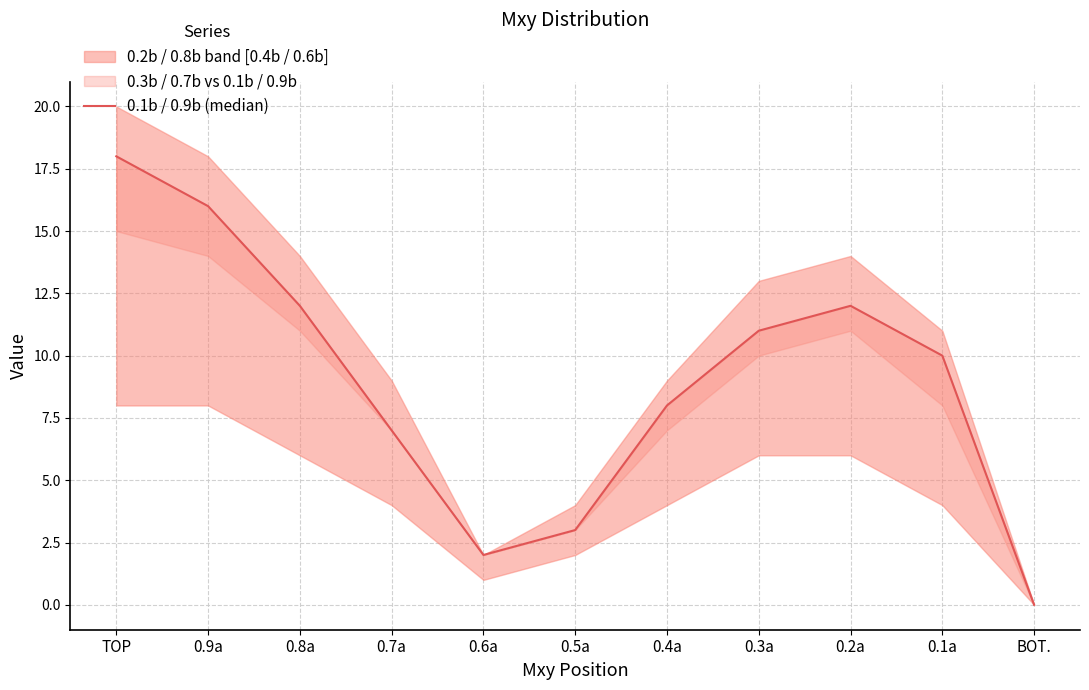

Reading right to left, what are all the values shown in this chart?

0	10	12	11	8	3	2	7	12	16	18